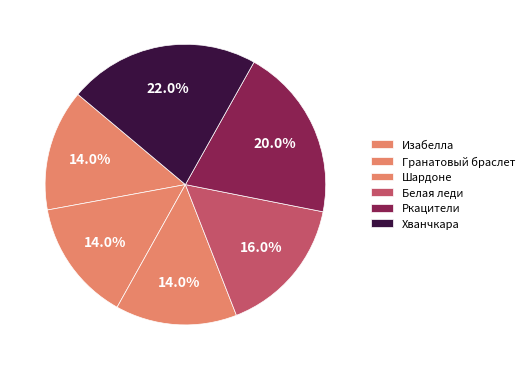

How many segments does this pie chart have?

6